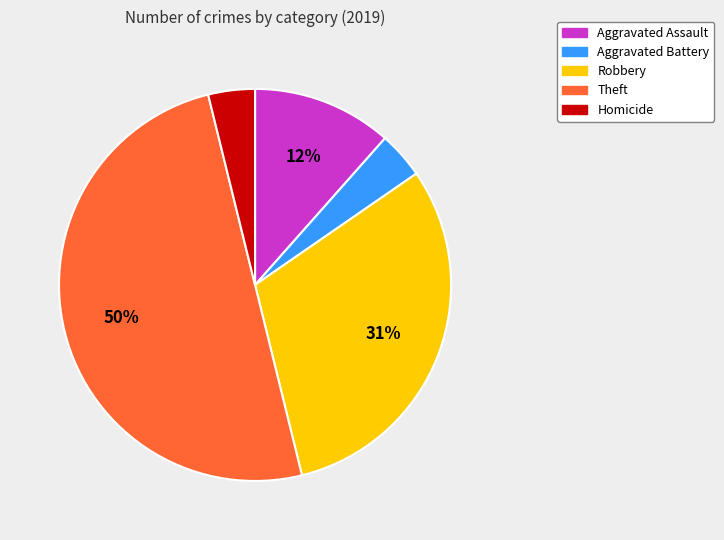

Do Aggravated Assault and Homicide together represent more than half of the pie?

No